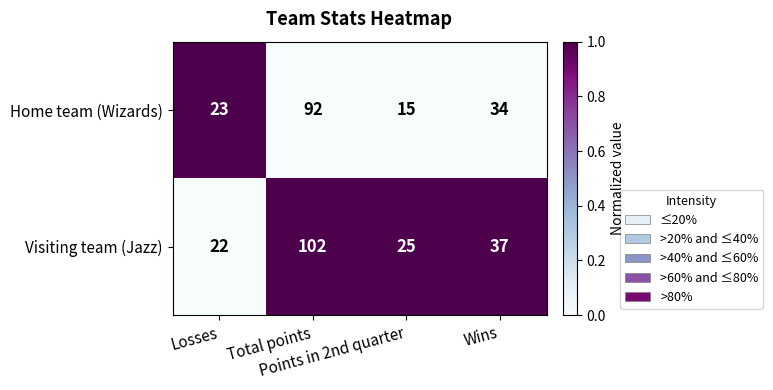

Which category has the lowest value across all series?

Points in 2nd quarter